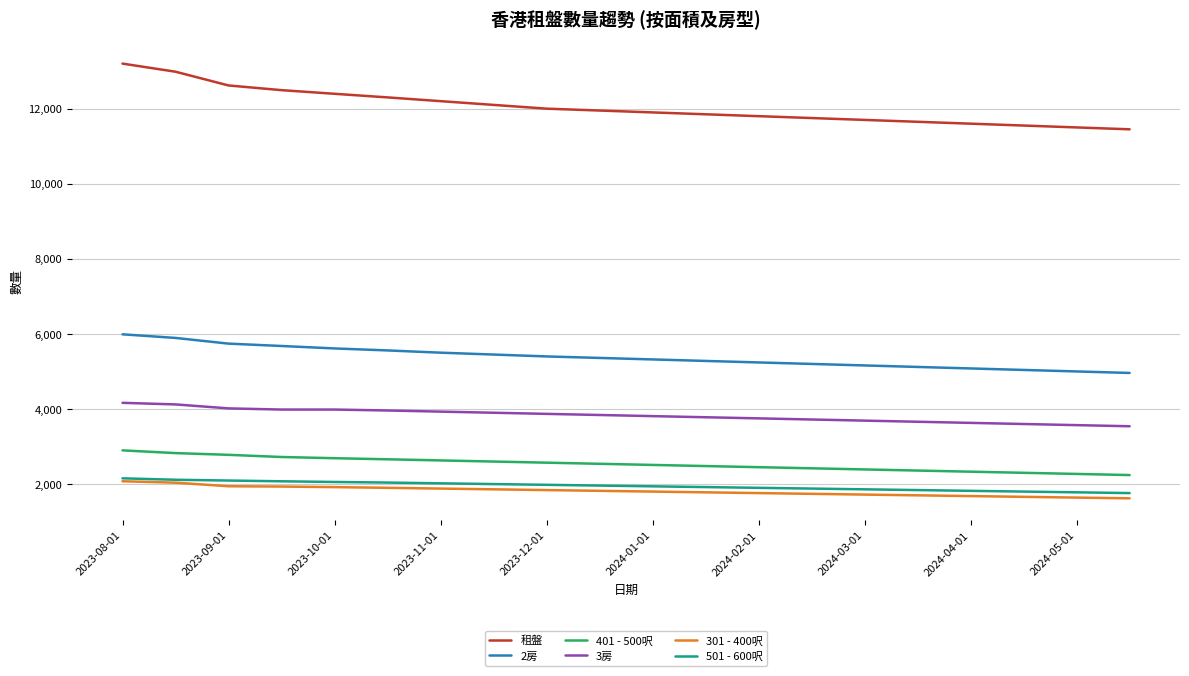

How many values in the 401 - 500呎 series are below 2540?

10